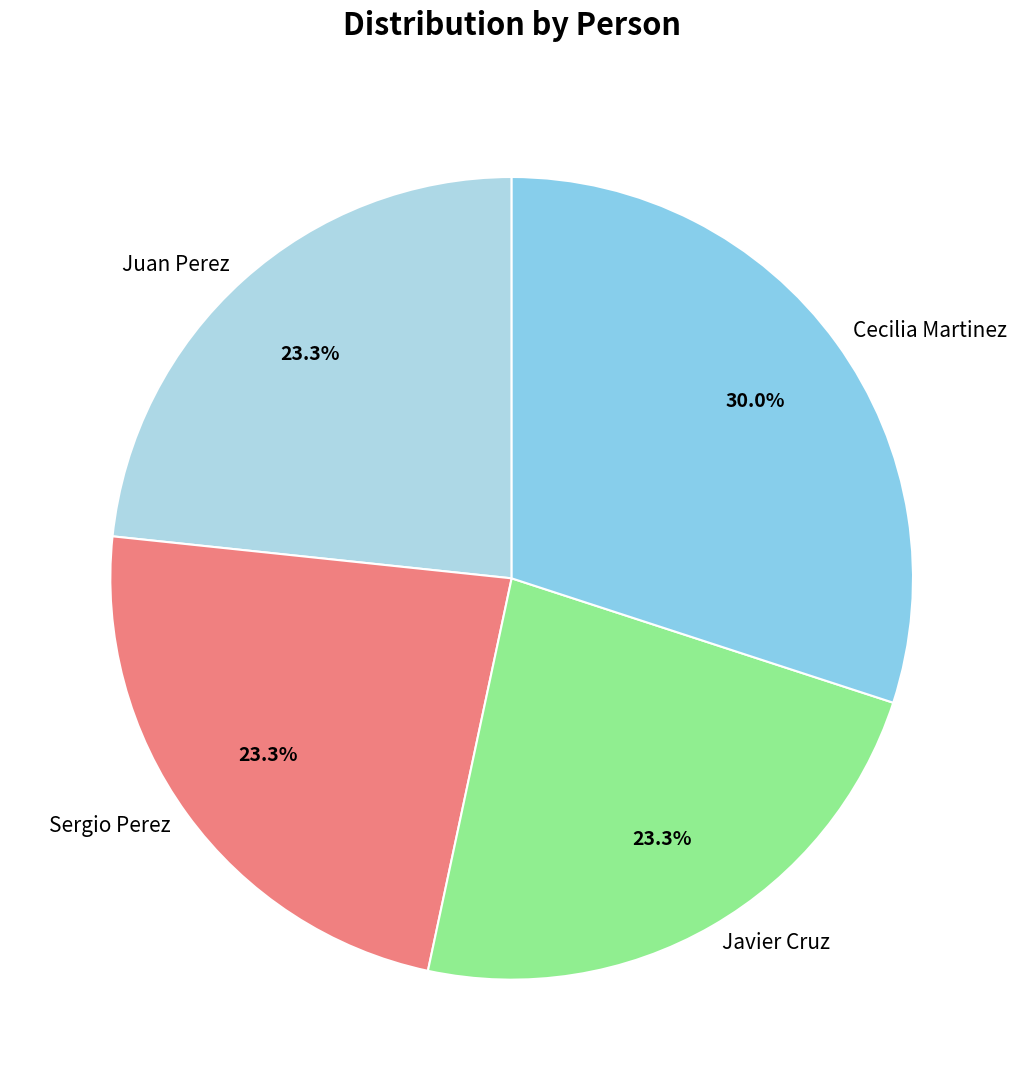

What is the ratio of the value at Javier Cruz to the value at Cecilia Martinez?

0.8